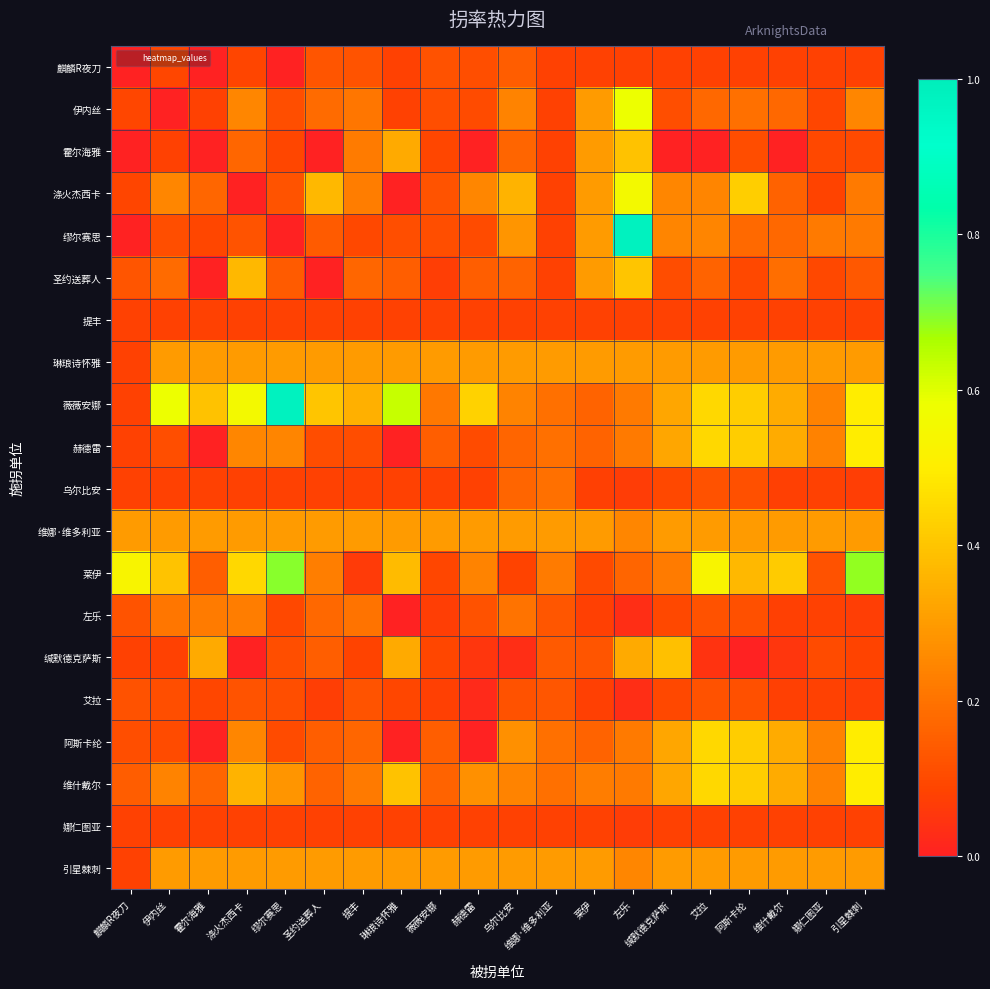

At how many categories does at least one series exceed 0?

20